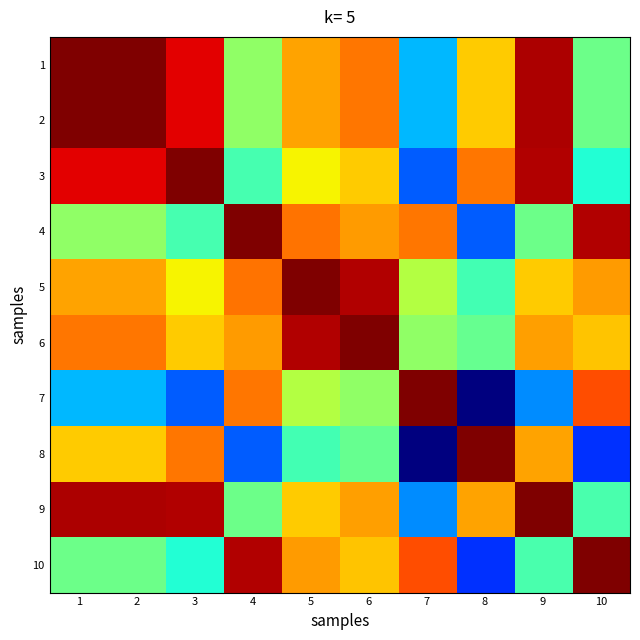

How many series are shown in this chart?

10